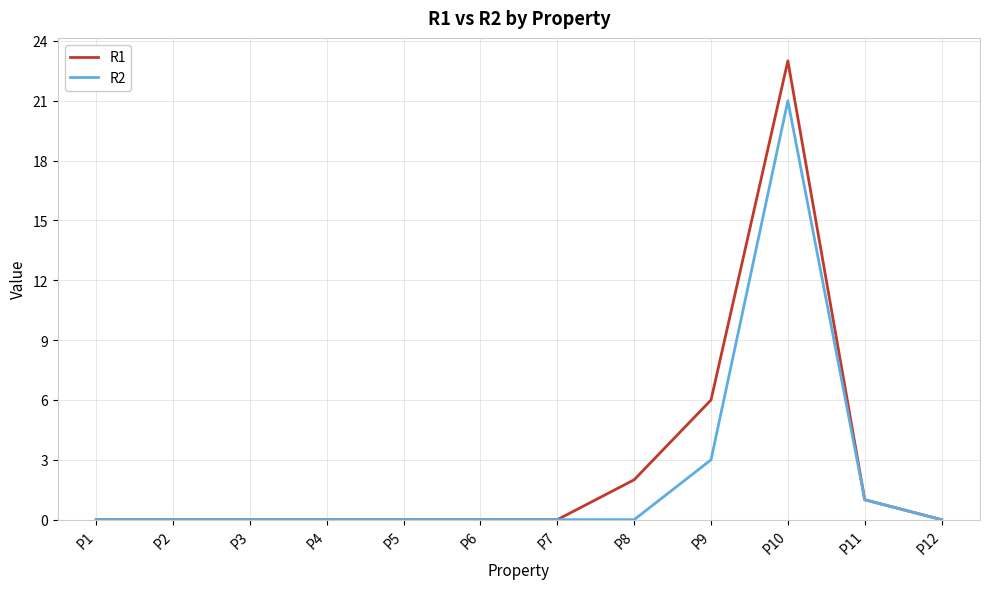

Which series has the largest range (max minus min)?

R1